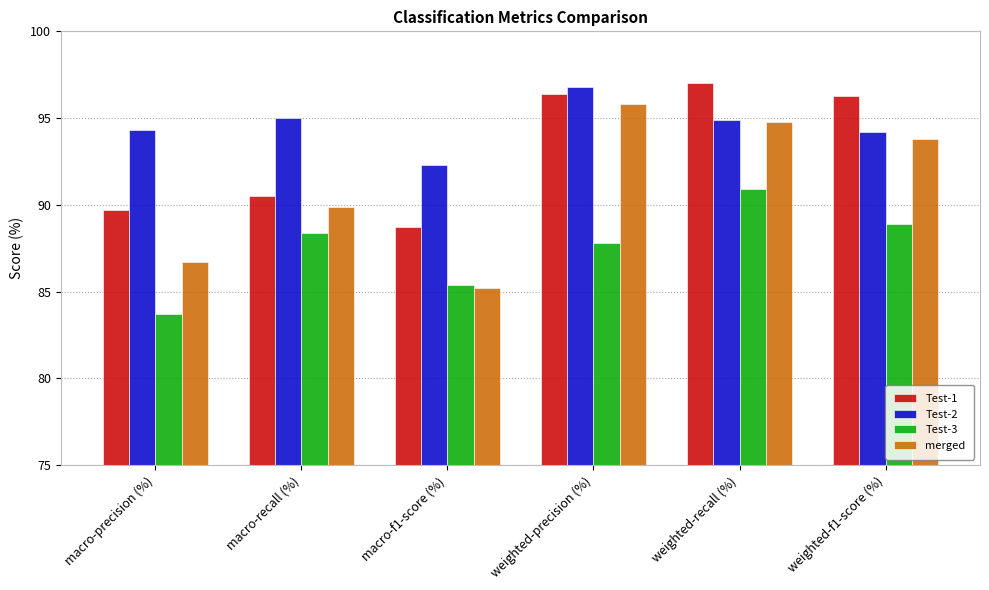

Where does the Test-2 series first go above 94?

macro-precision (%)